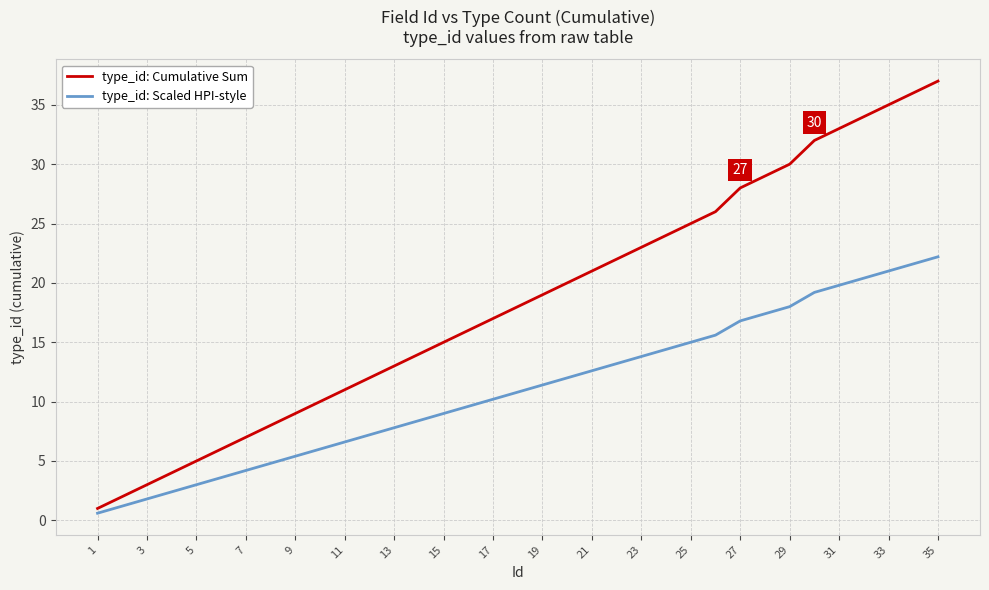

True or false: type_id: Cumulative Sum and type_id: Scaled HPI-style intersect in this chart.

False